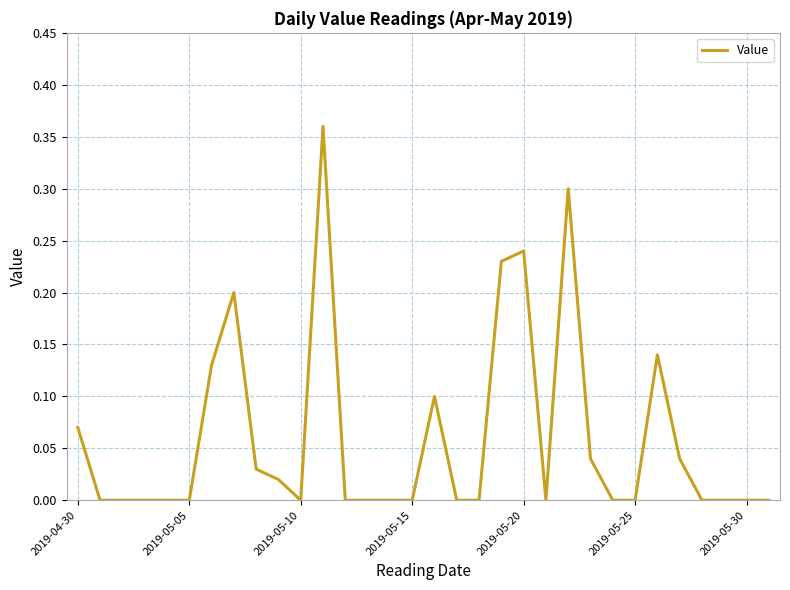

What is the difference between the second highest and second lowest values?

0.3